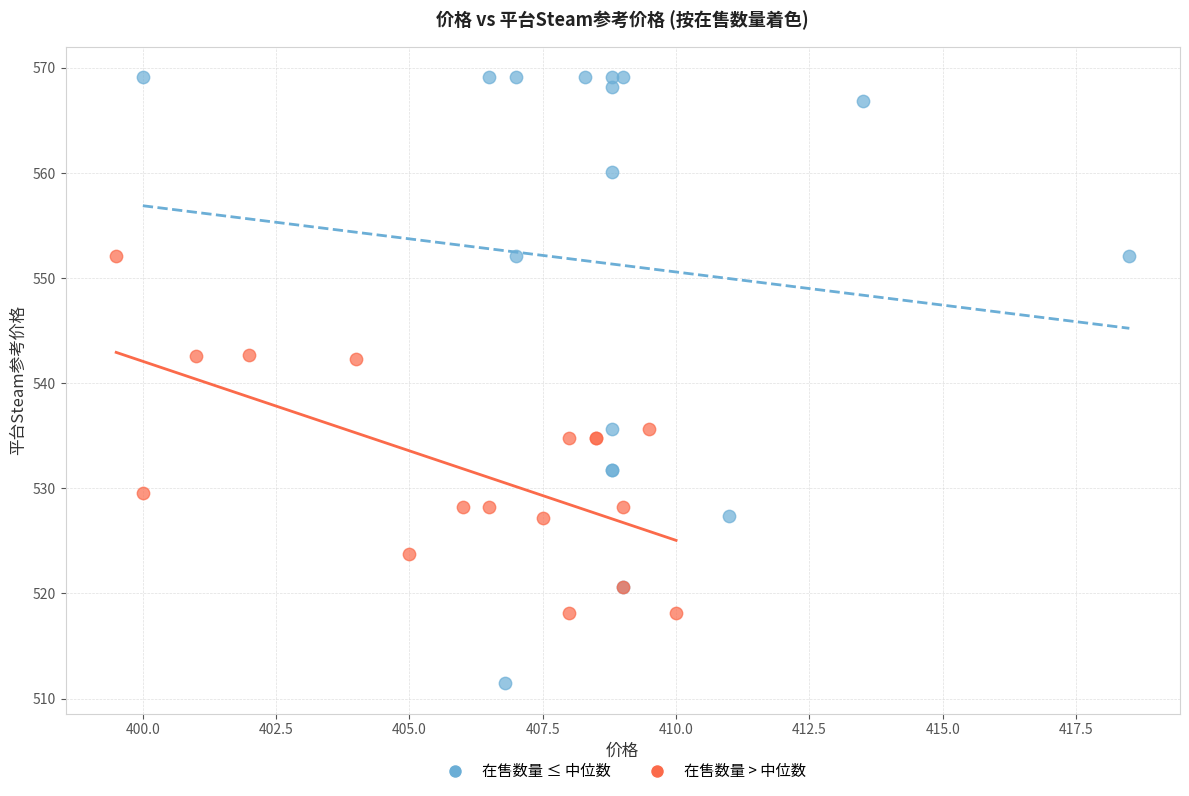

Which series contains the highest Y value?

在售数量 ≤ 中位数